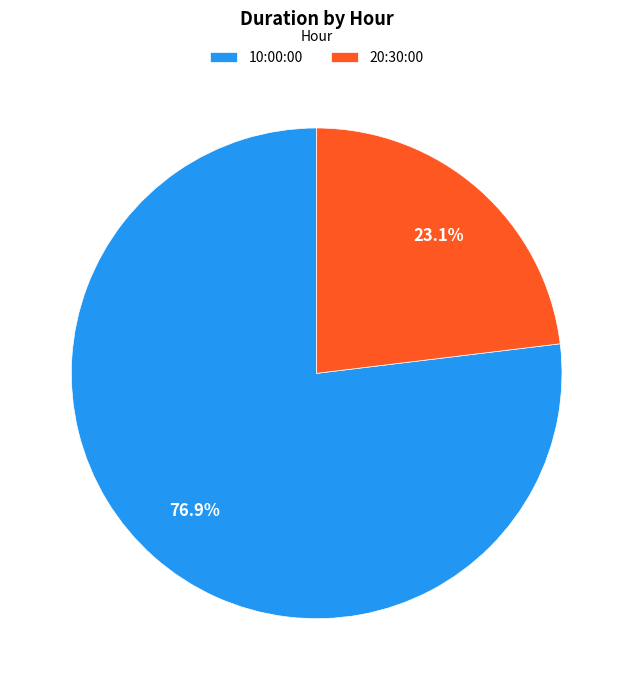

Which category has the biggest portion of the pie?

10:00:00